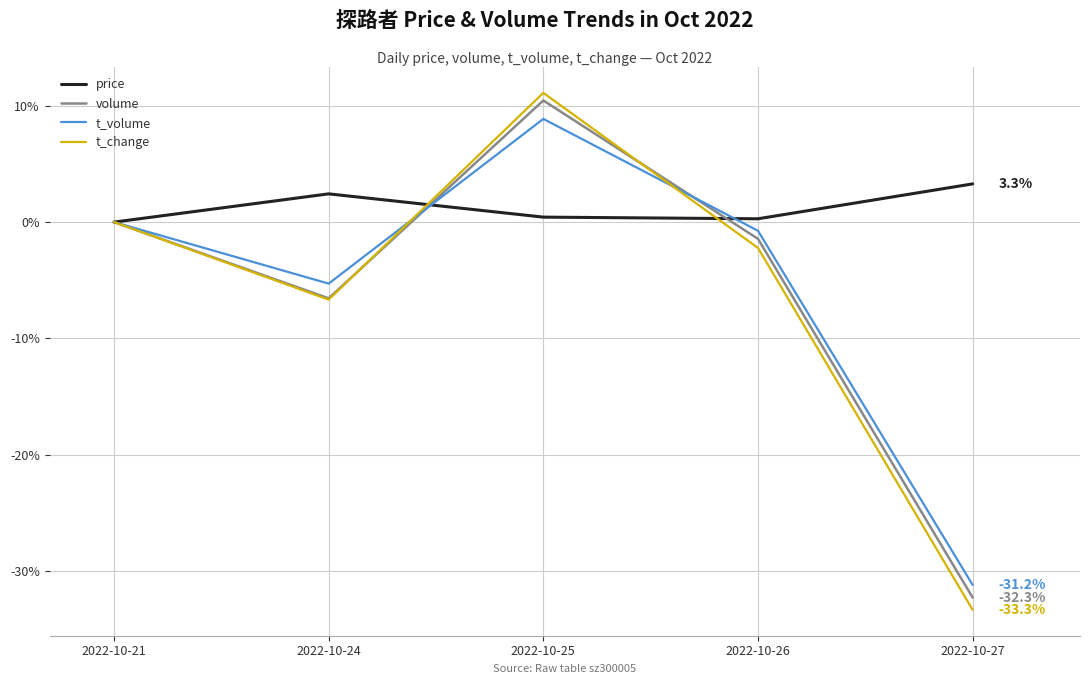

In t_volume, how many points are lower than both neighbors (excluding endpoints)?

1